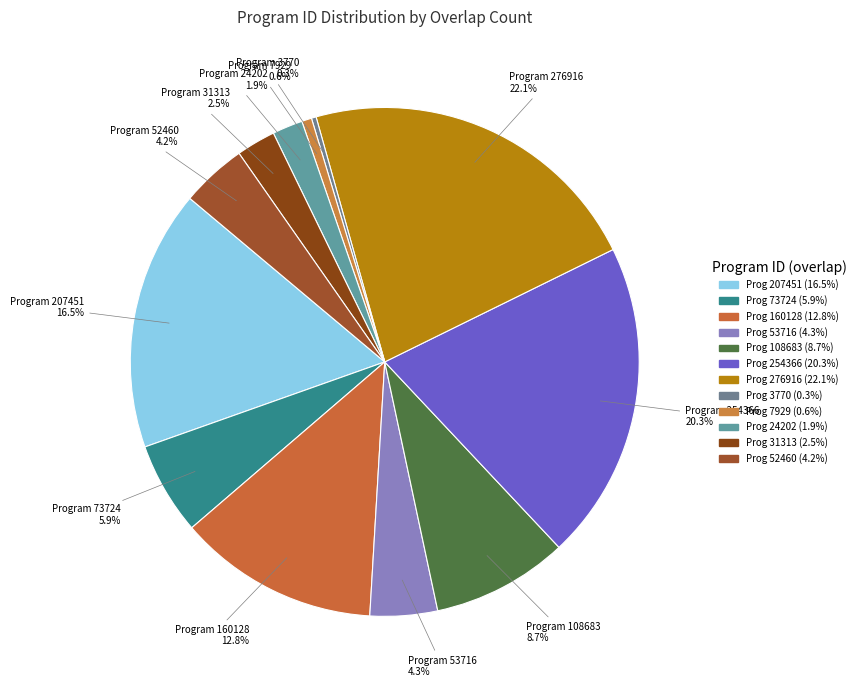

How many segments does this pie chart have?

12